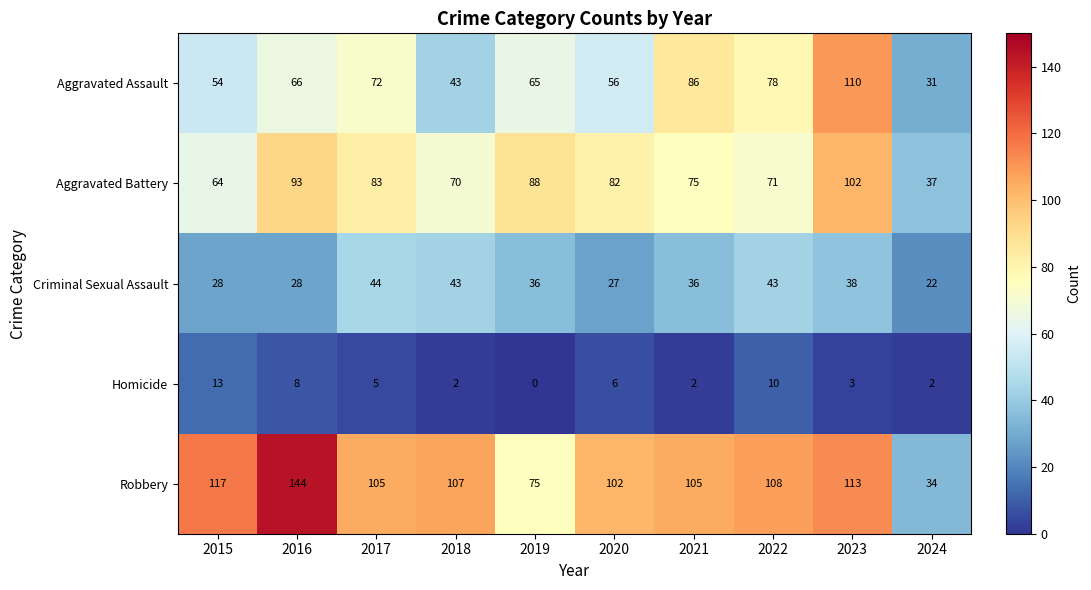

What is the difference between the Homicide values at 2021 and 2017?

3